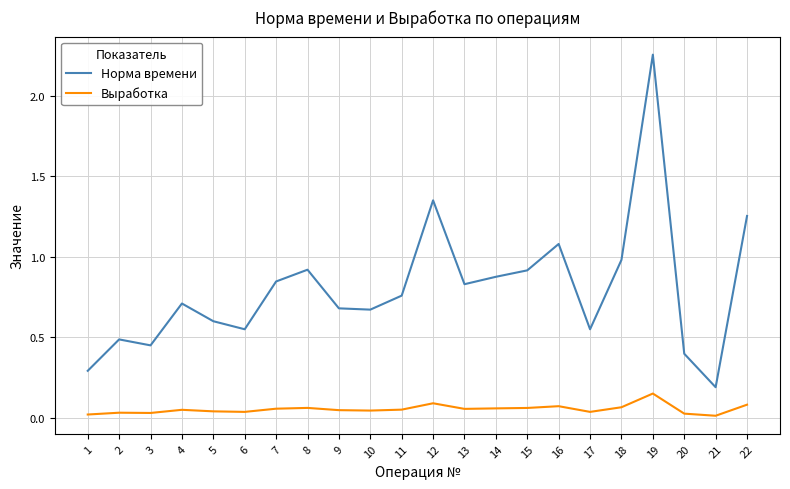

True or false: Выработка and Норма времени cross at least once.

False